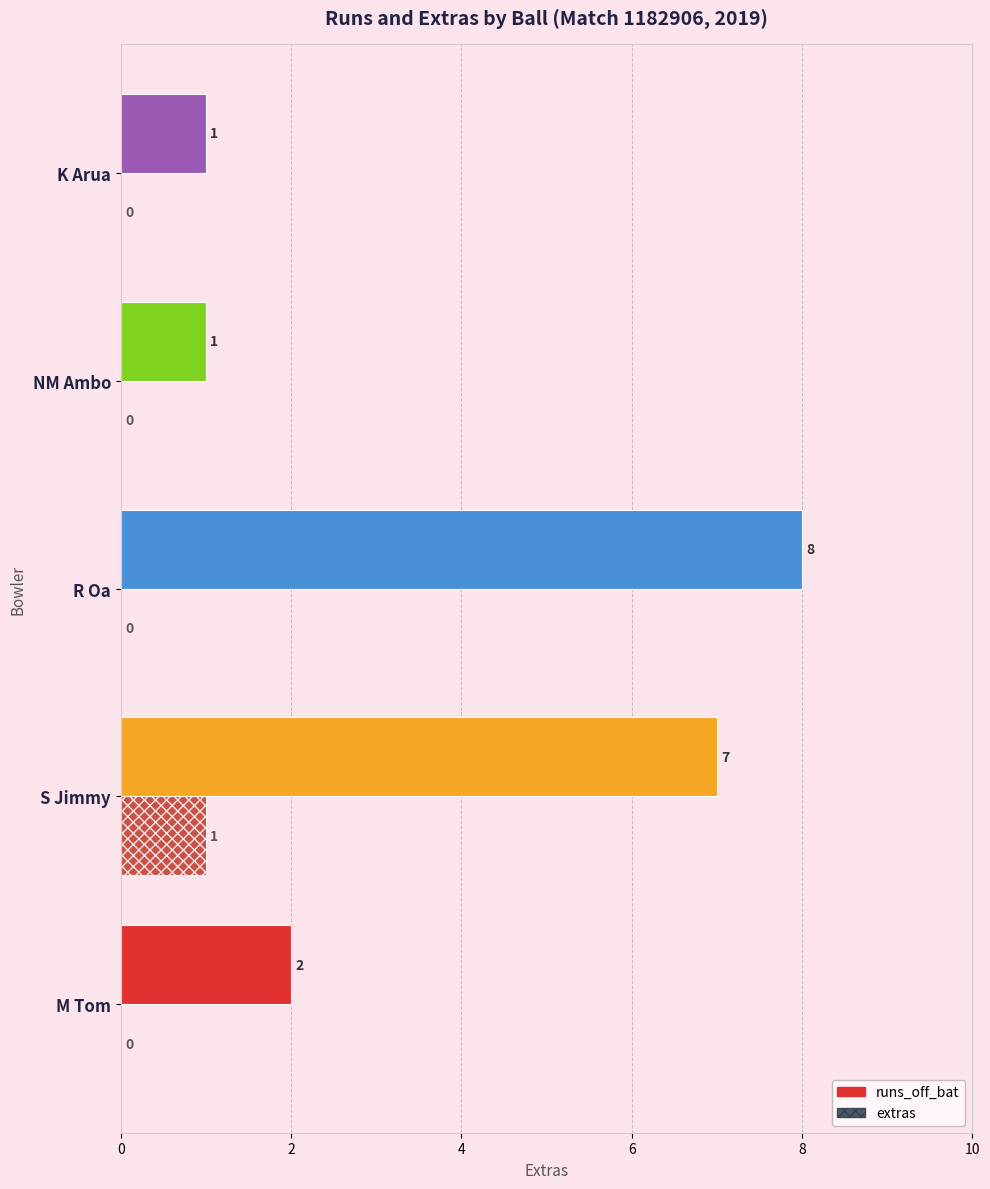

Where is runs_off_bat nearest to the value 4?

M Tom